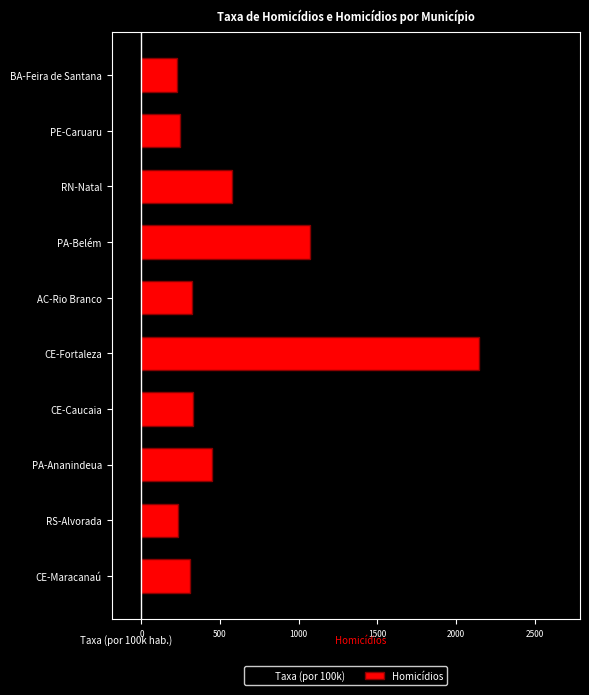

Read the Taxa (por 100k) value at PE-Caruaru.

-73.3